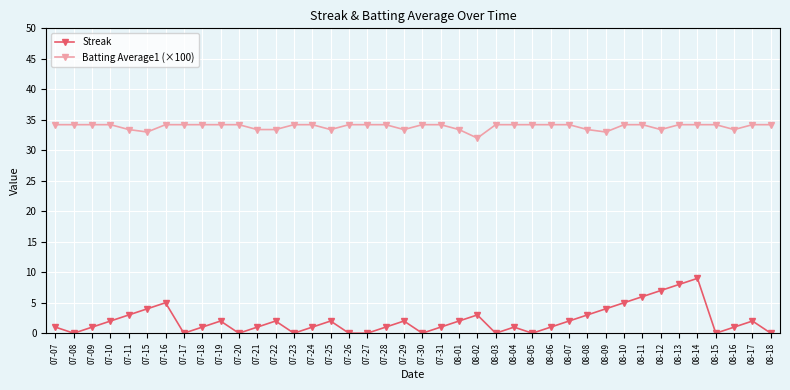

At how many categories does at least one series exceed 11?

40